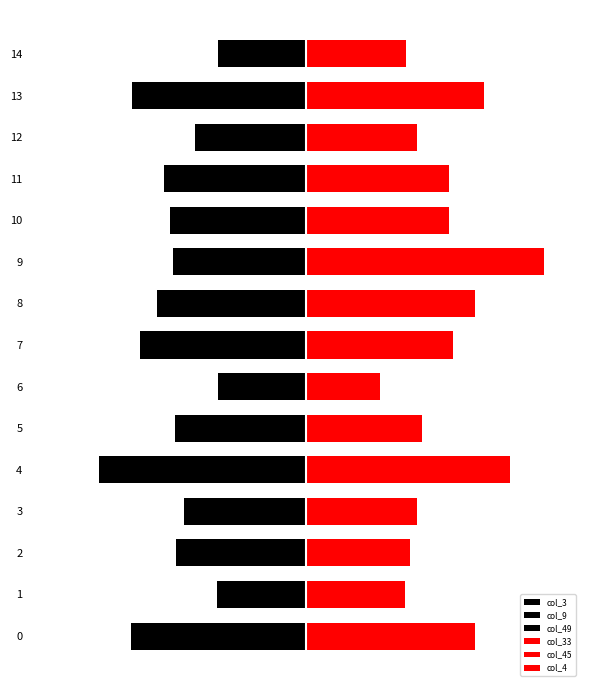

What is the sum of all col_49 values?

-931